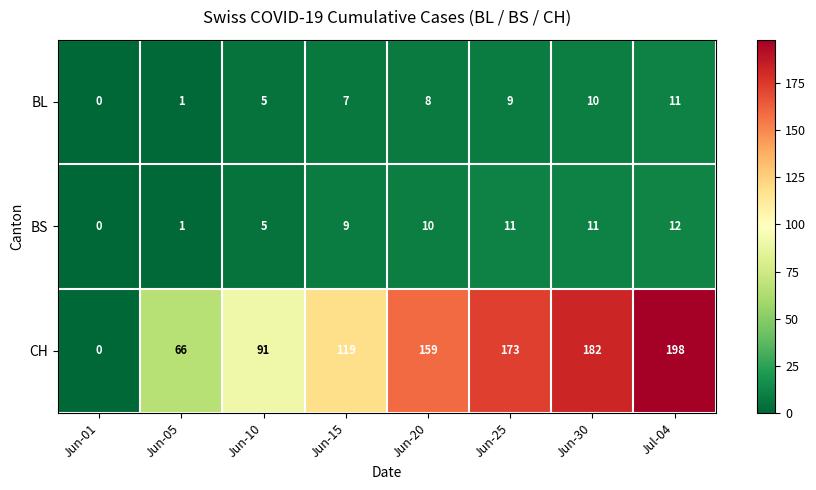

Reading left to right, transcribe all the data shown in this chart.

BL: 0	1	5	7	8	9	10	11
BS: 0	1	5	9	10	11	11	12
CH: 0	66	91	119	159	173	182	198